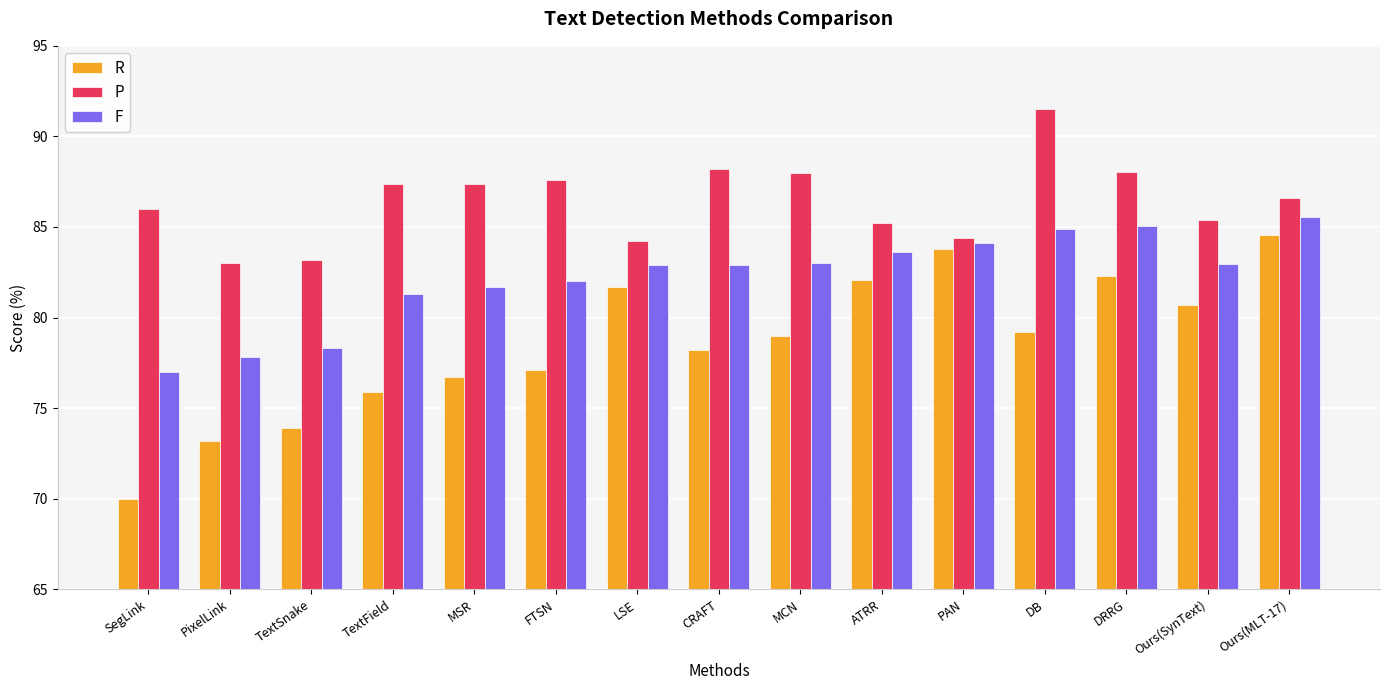

What is the value of the R bar at the 3rd from the left?

73.9